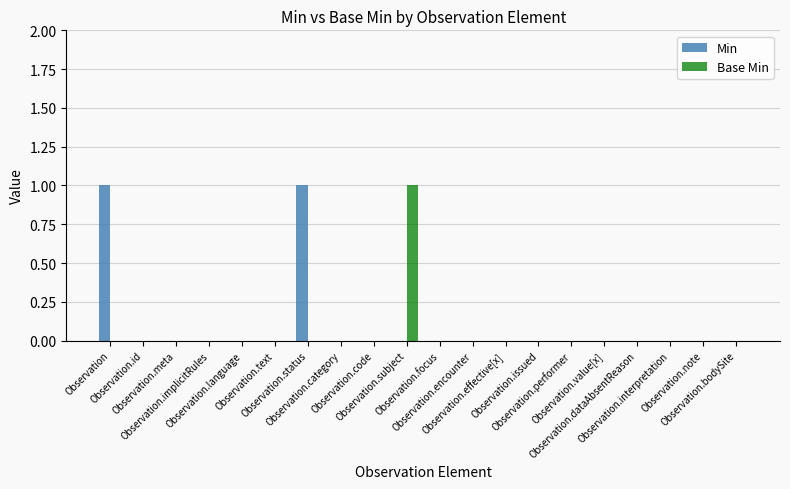

What position from the left is Observation?

1